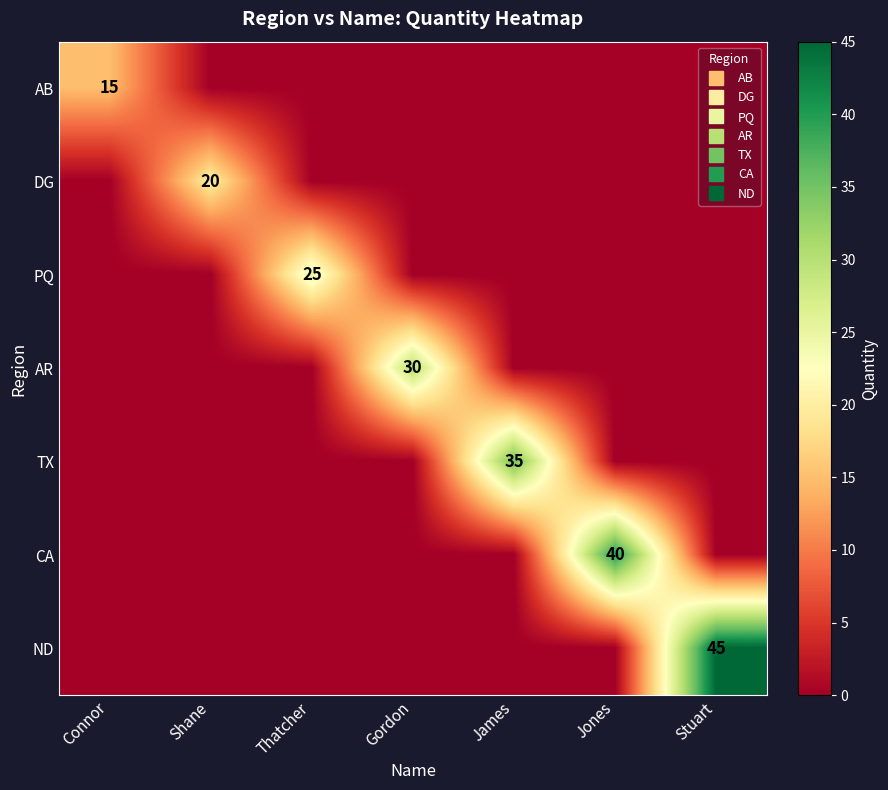

Between Shane and James, which series saw the biggest shift?

TX